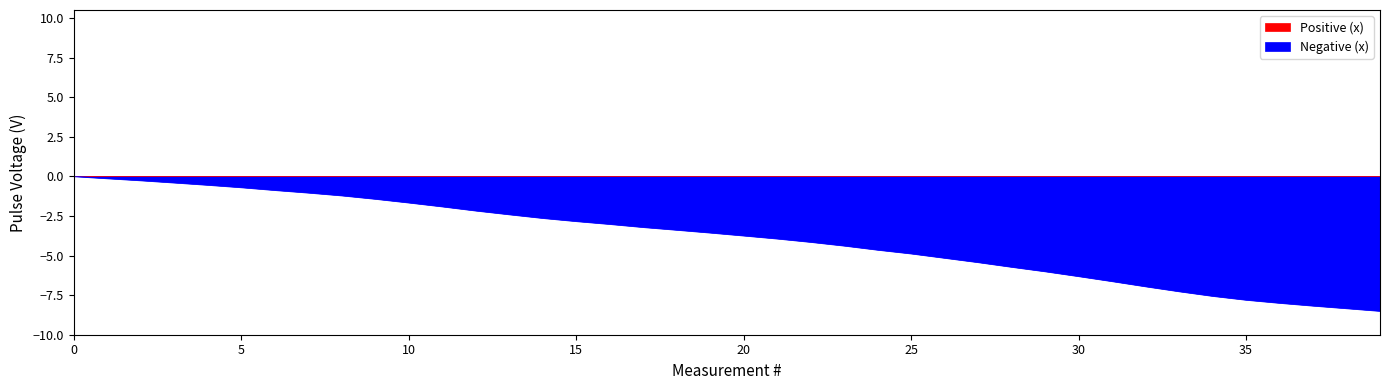

Is it true that the value at 5 is -0.2?

False